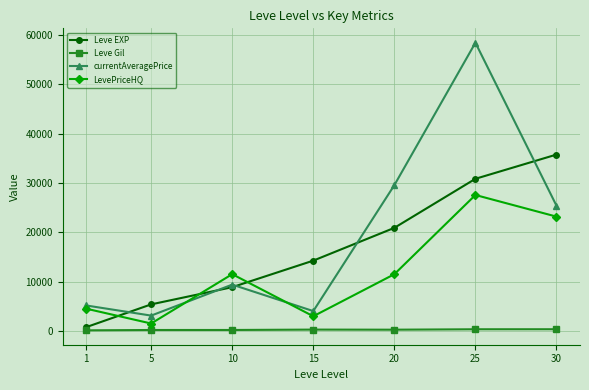

Rank the categories by Leve EXP value from lowest to highest.

1, 5, 10, 15, 20, 25, 30